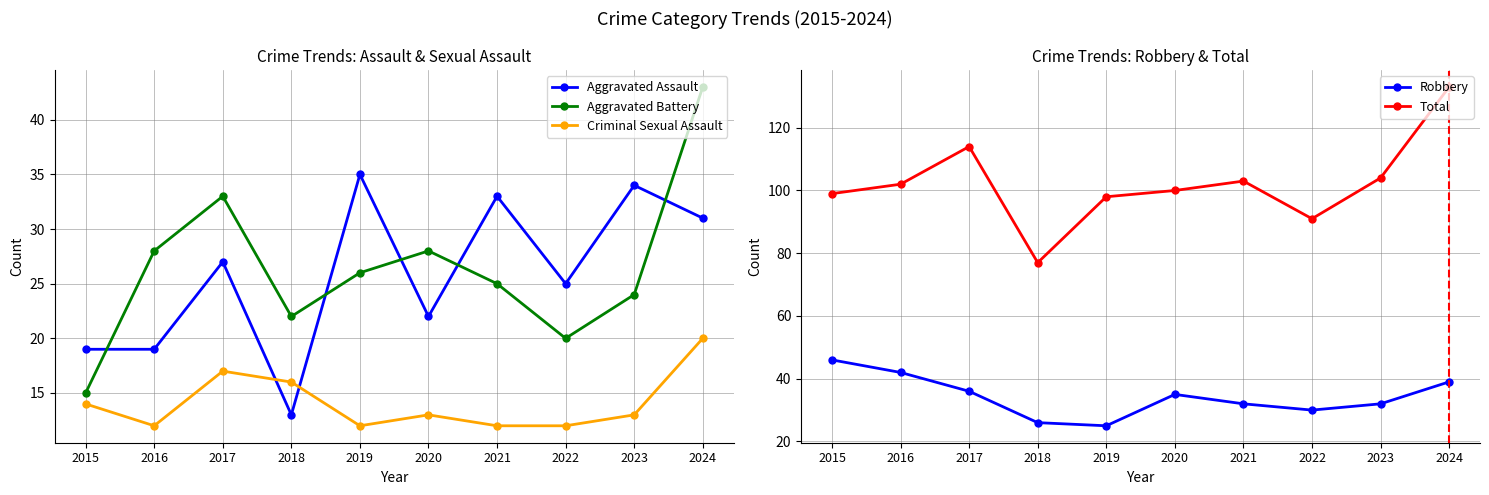

What are all the series names shown in the legend?

Aggravated Assault, Aggravated Battery, Criminal Sexual Assault, Robbery, Total